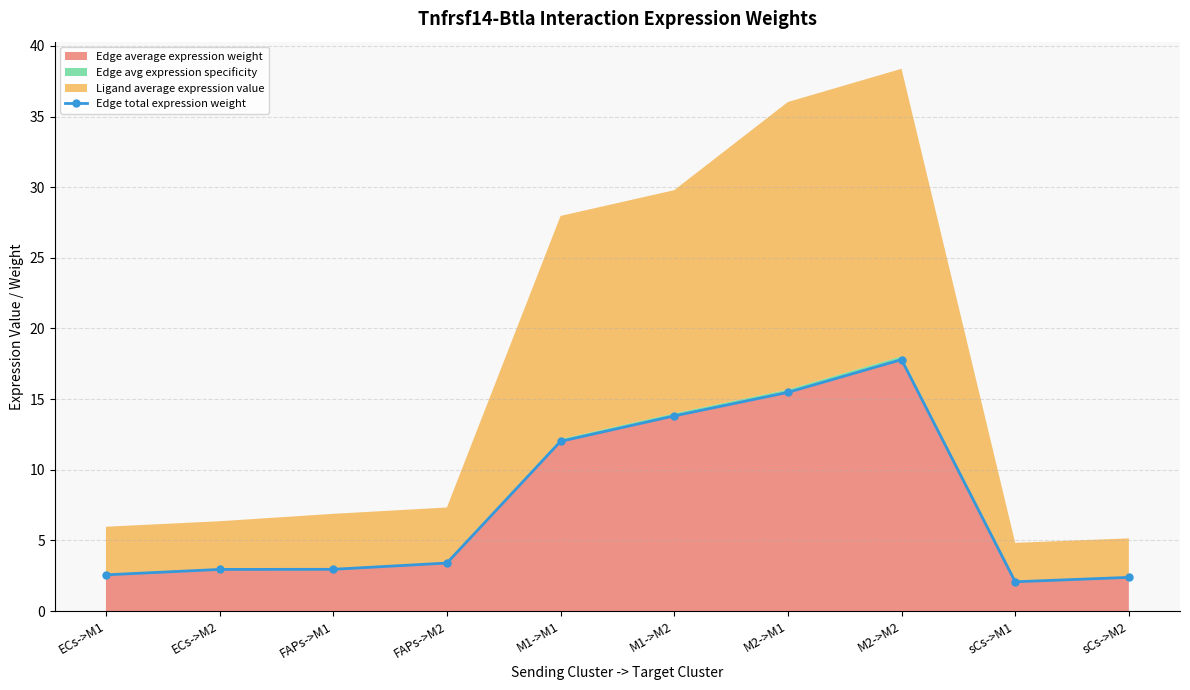

How many values are below 3?

5